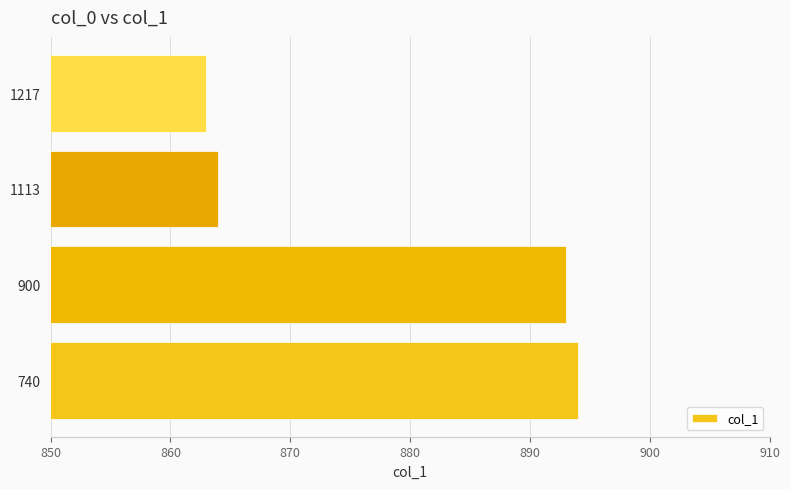

What is the approximate value at 1217, to the nearest 5?

865